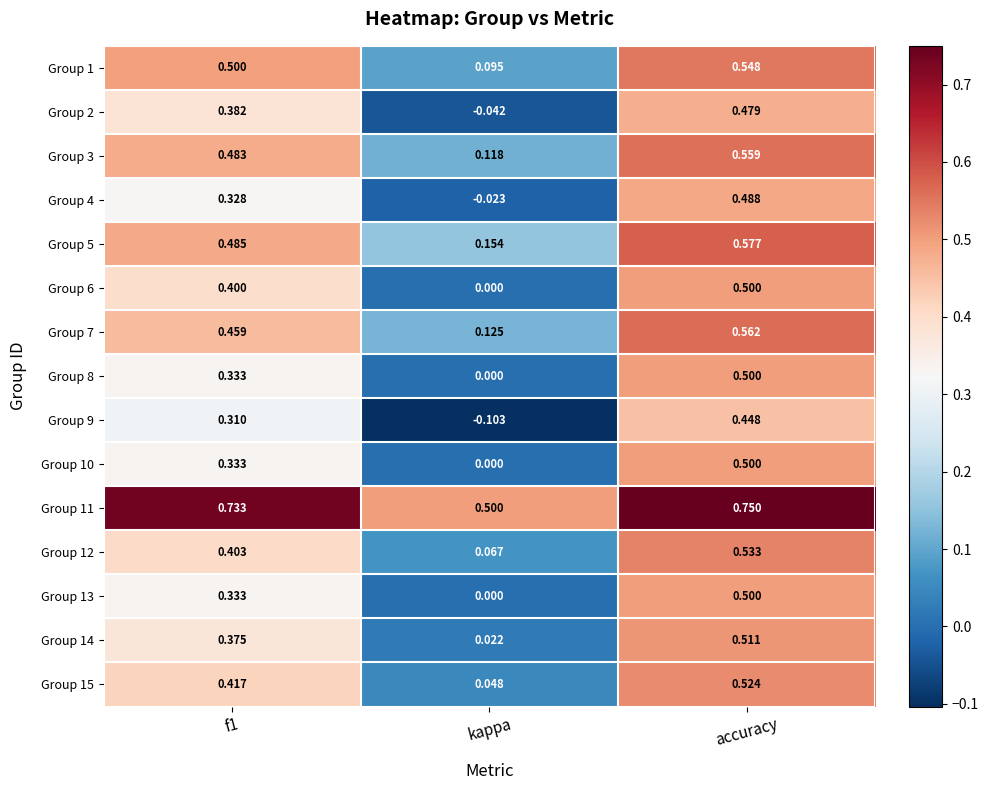

At which category does the chart reach its peak across all series?

accuracy